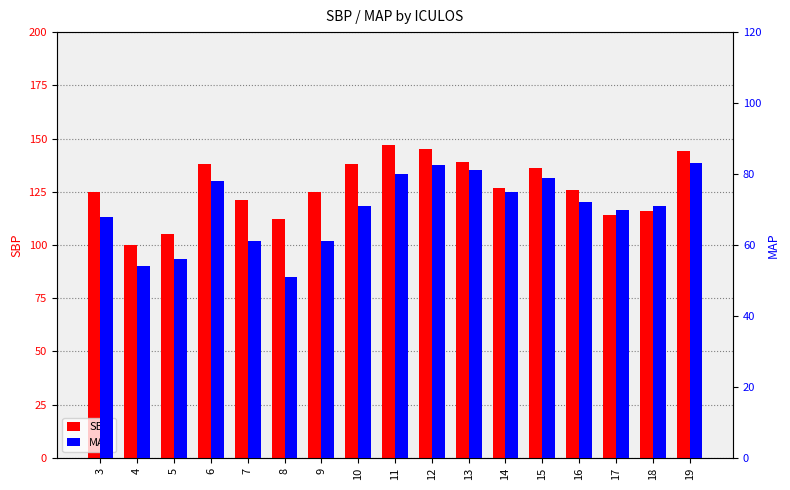

Does the chart contain any negative values?

No